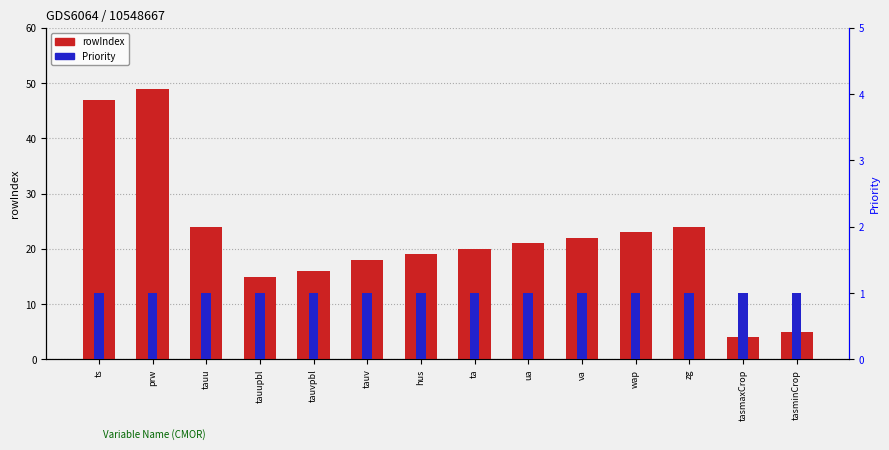

Which category has the lowest value across all series?

ts